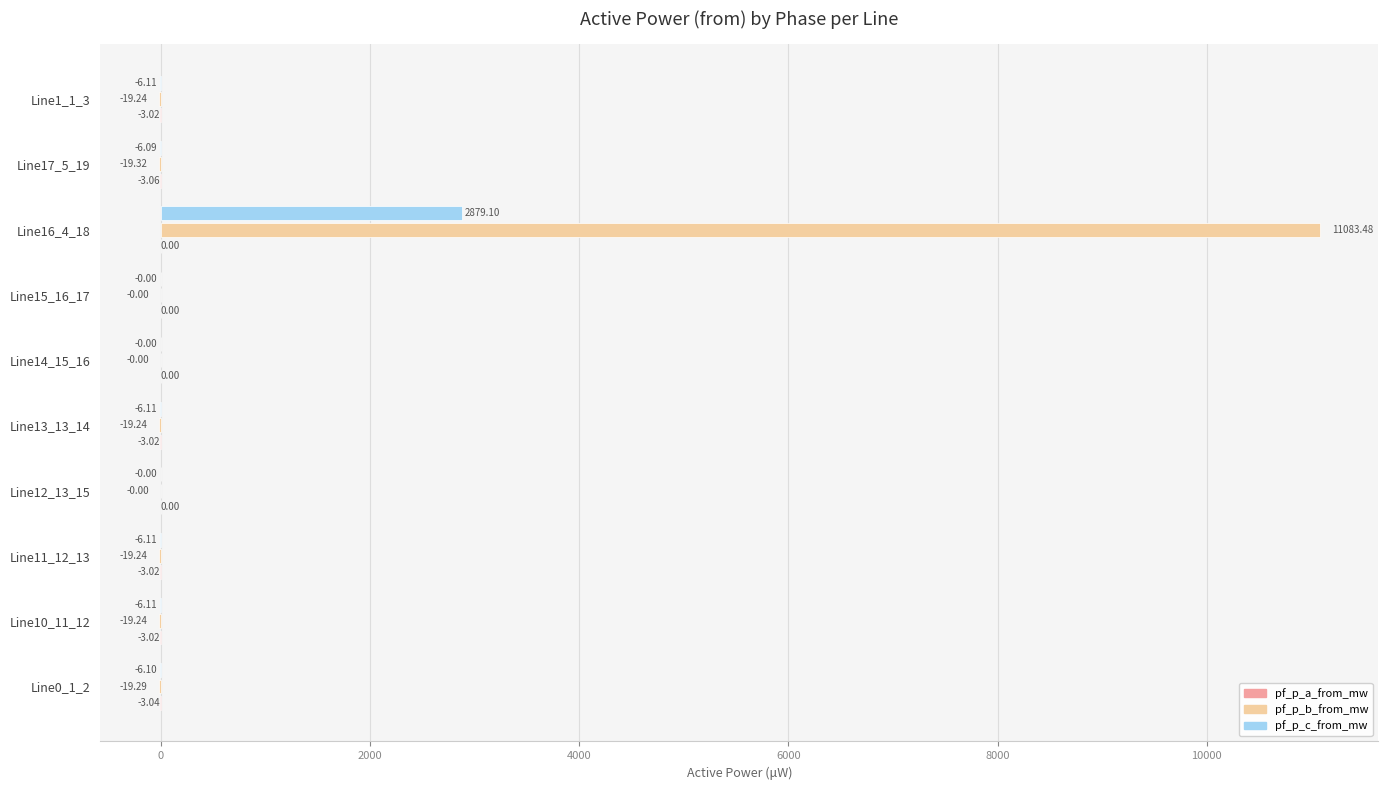

Which series has the largest total across all categories?

pf_p_b_from_mw